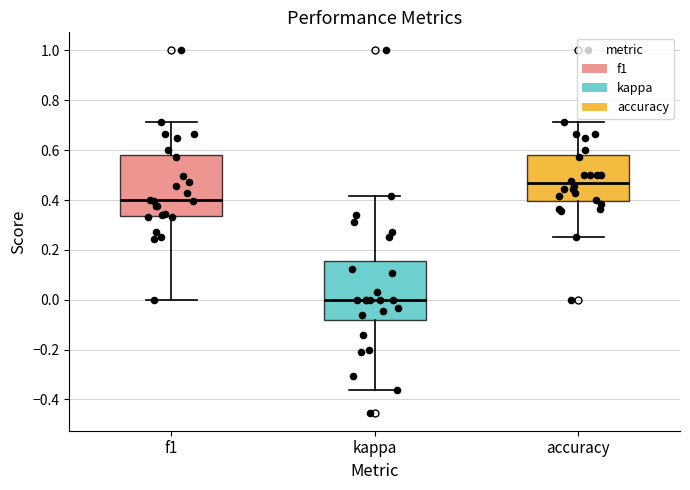

Reading left to right, transcribe this box plot: for each box, give where its median line is, the range the box spans, and where its two whiskers end, as read against the y-axis. The values are not printed on the chart, so give them approximately, as read against the axis.

f1: median 0.40, box 0.34 to 0.58, whiskers 0.00 to 0.72
kappa: median 0.00, box -0.08 to 0.16, whiskers -0.36 to 0.42
accuracy: median 0.46, box 0.40 to 0.58, whiskers 0.26 to 0.72